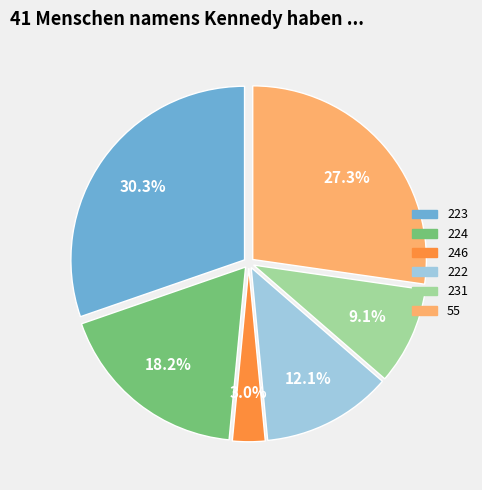

Is it true that 231 is 15% of the pie?

False